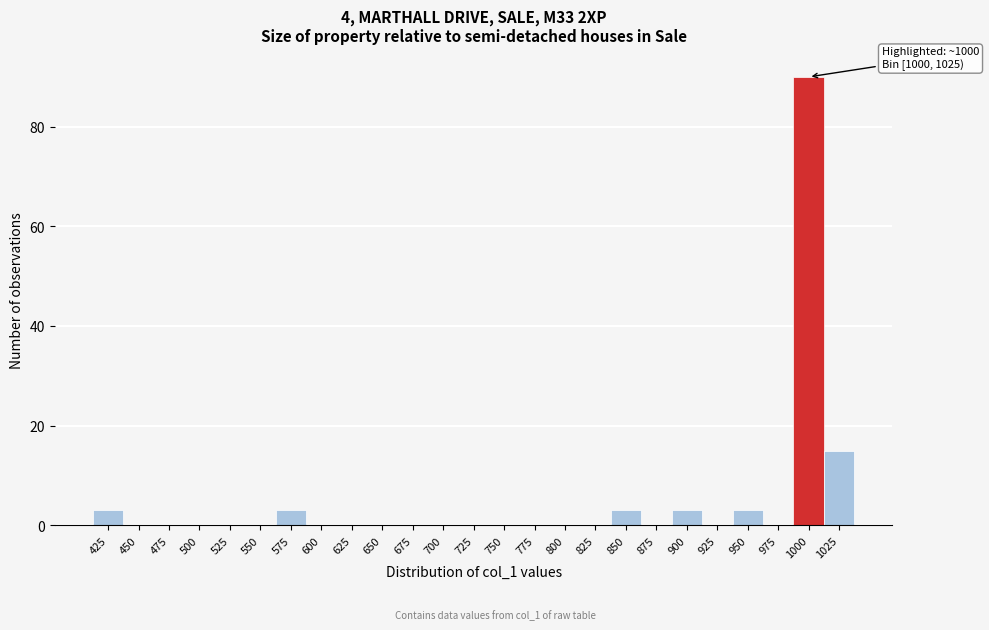

Reading left to right, extract all data points from this chart.

425=3	450=0	475=0	500=0	525=0	550=0	575=3	600=0	625=0	650=0	675=0	700=0	725=0	750=0	775=0	800=0	825=0	850=3	875=0	900=3	925=0	950=3	975=0	1000=90	1025=15